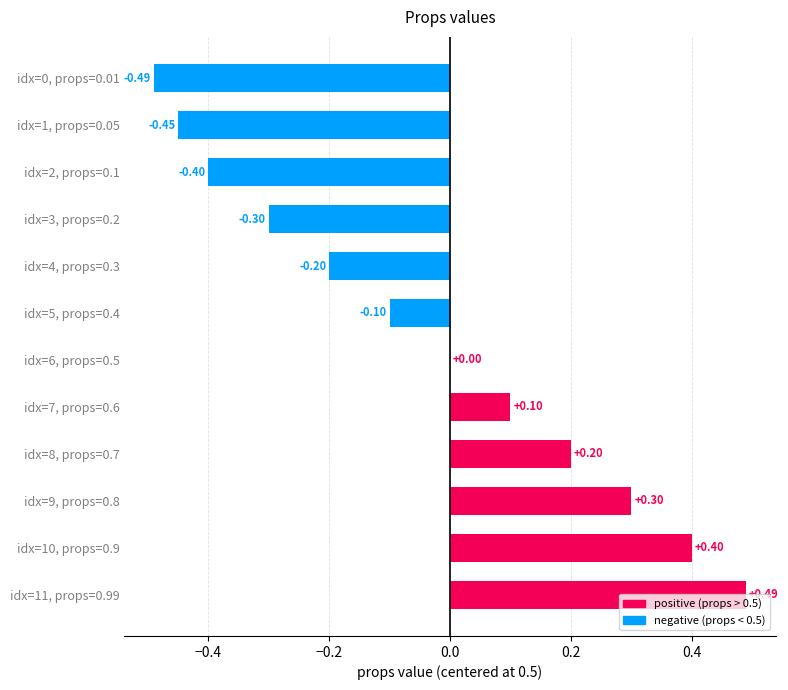

What is the change in value from idx=7, props=0.6 to idx=11, props=0.99?

+0.4